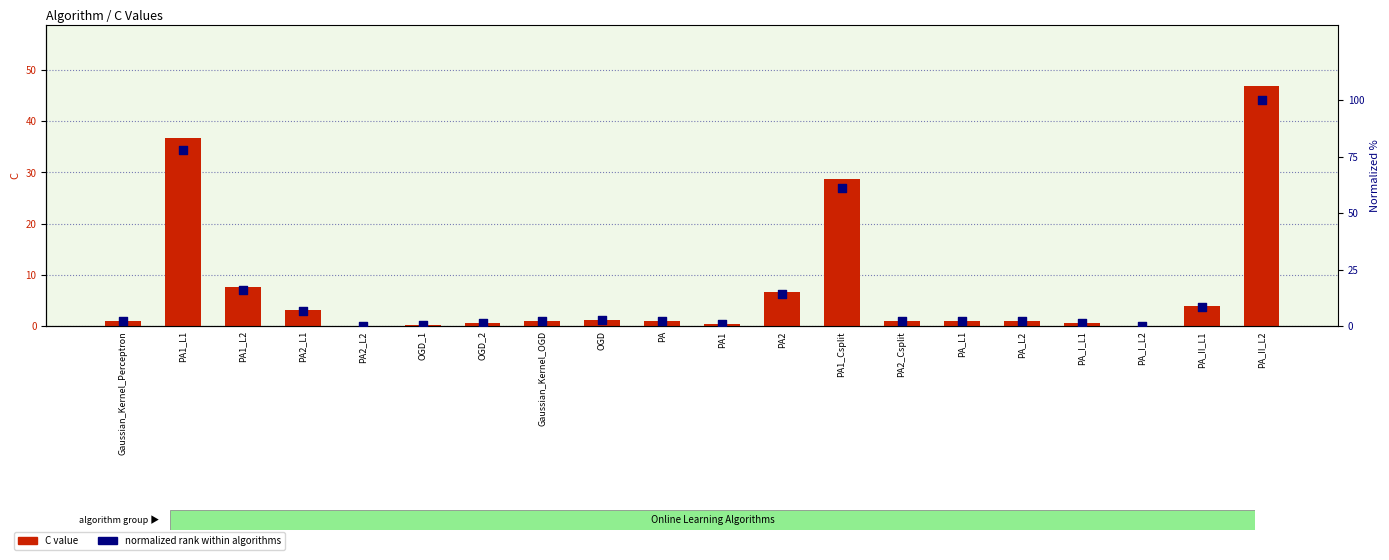

At which category is the sum across all series the highest?

PA_II_L2